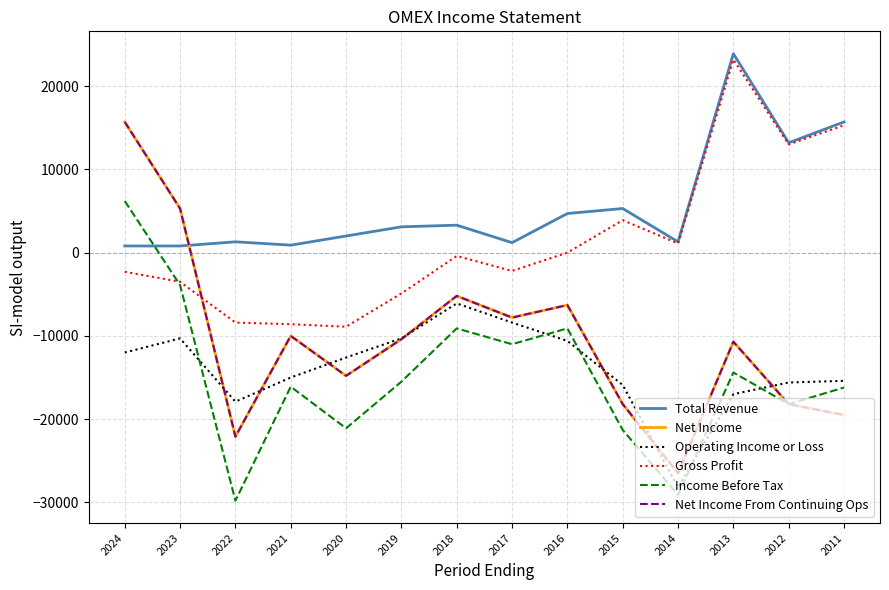

At which label does Operating Income or Loss first exceed -12600?

2024